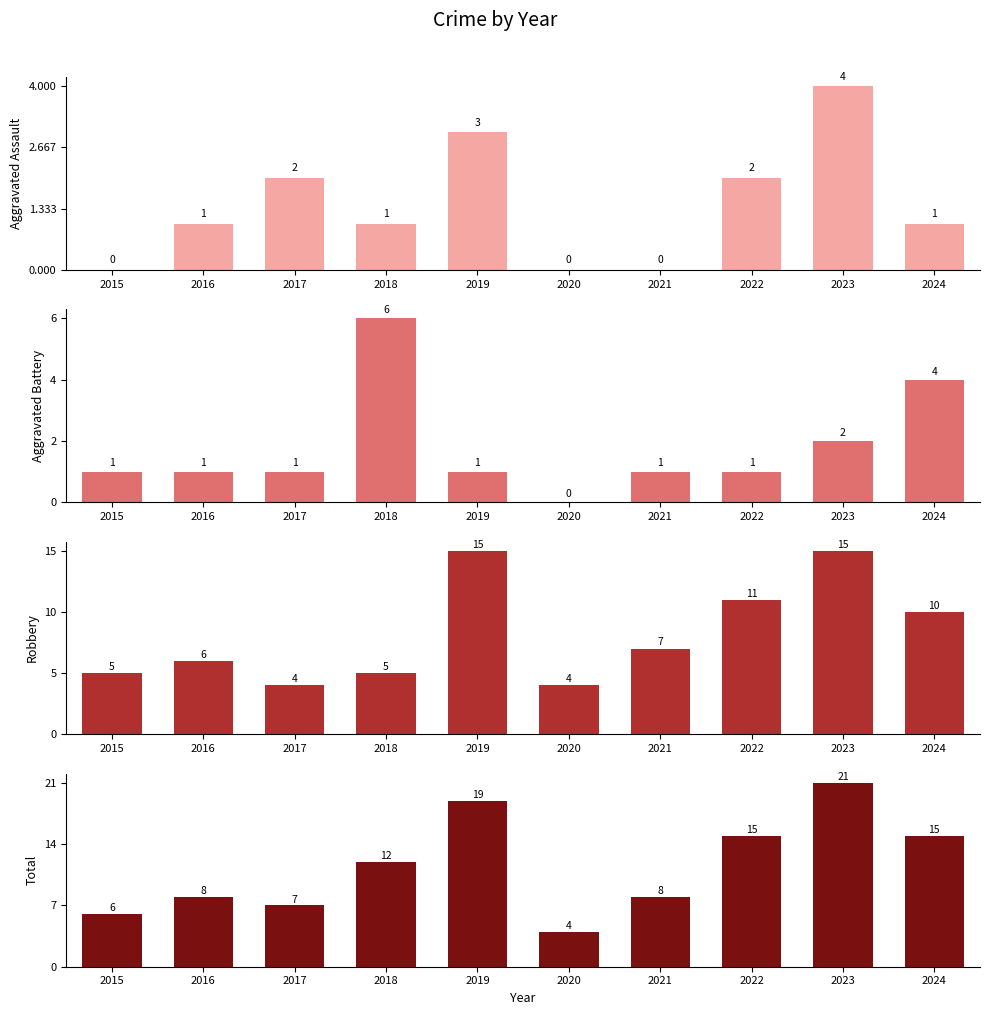

What is the difference between the maximum and second lowest values in the Robbery series?

11